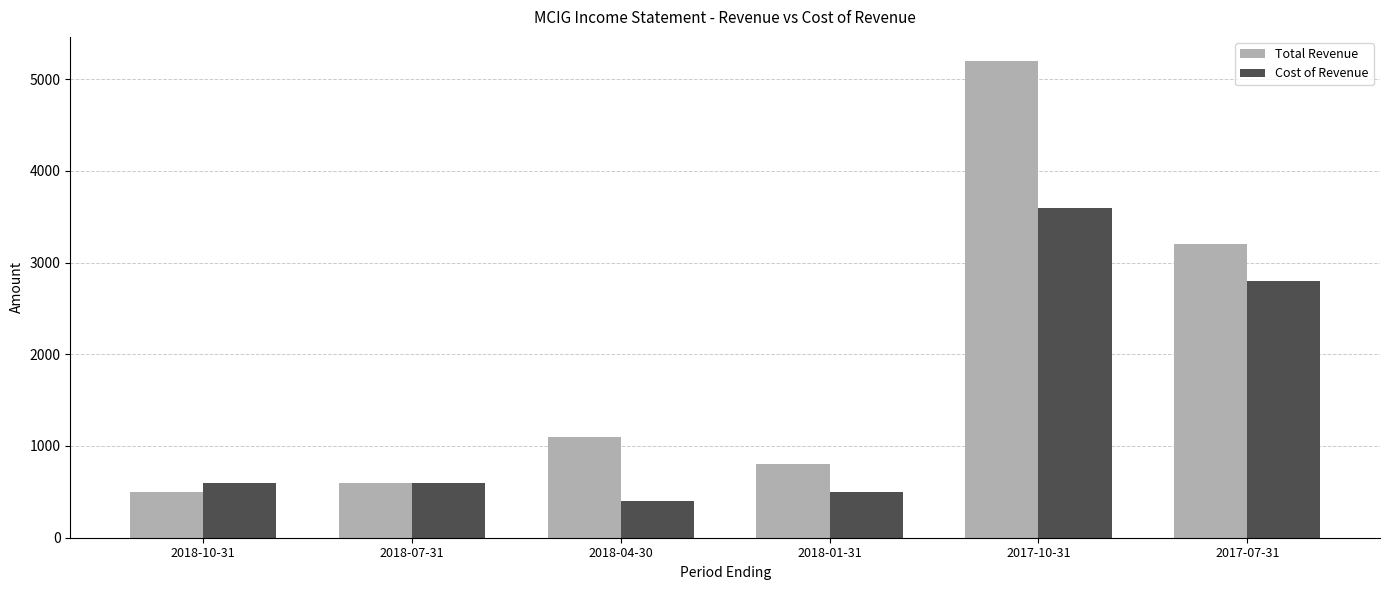

What value does the Cost of Revenue series have at 2018-01-31?

500